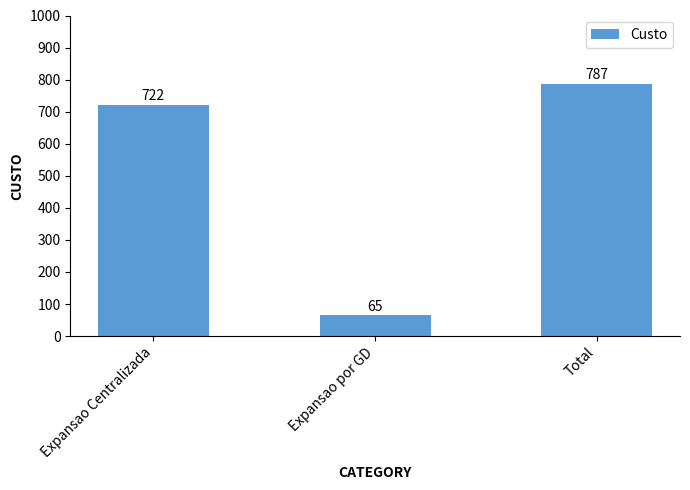

What is the greatest value displayed?

787